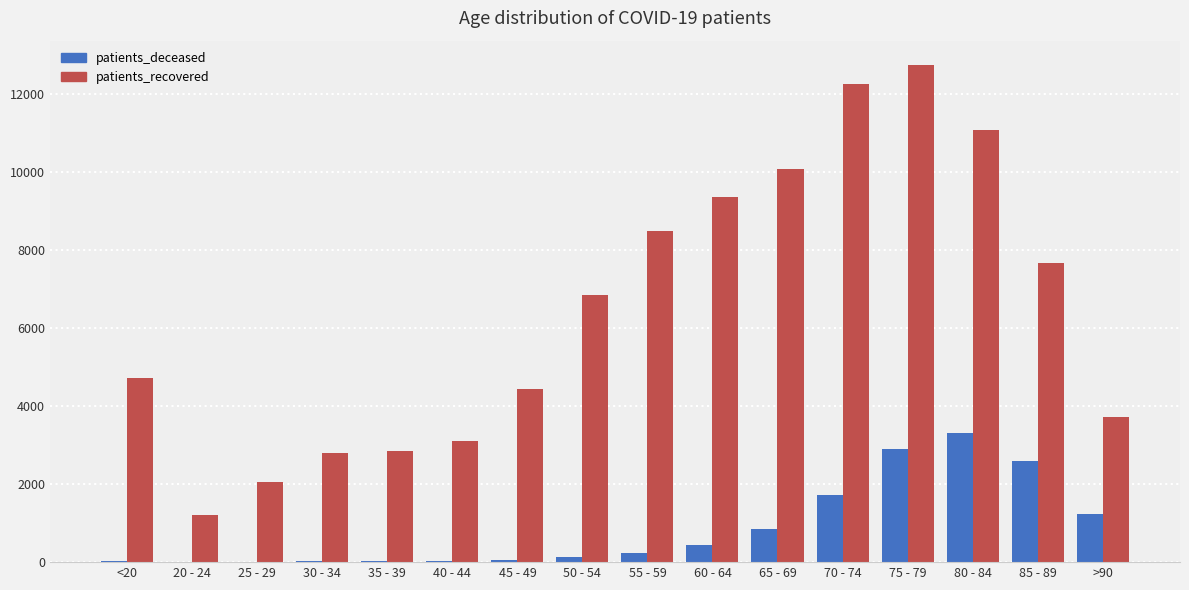

What is the spread (max minus min) of values at 80 - 84?

7785